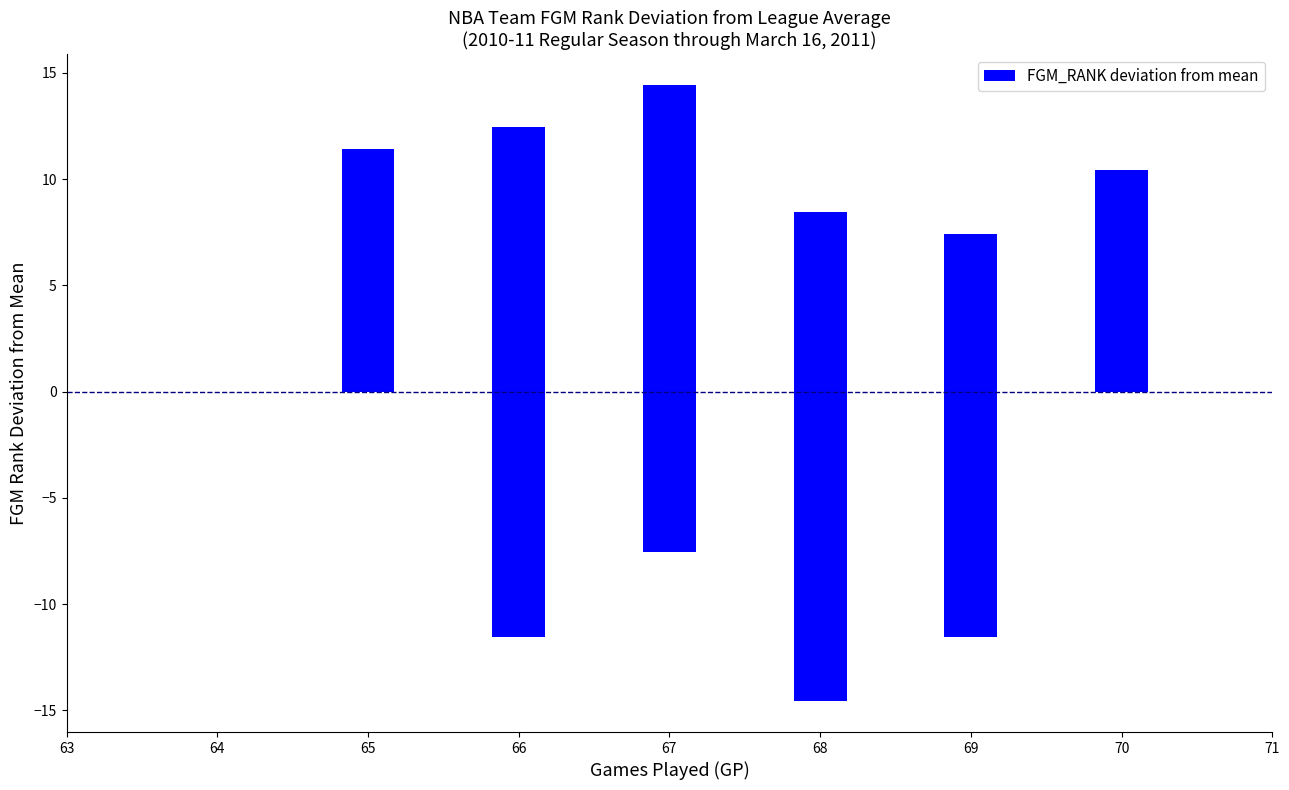

How many data points are less than 0?

15